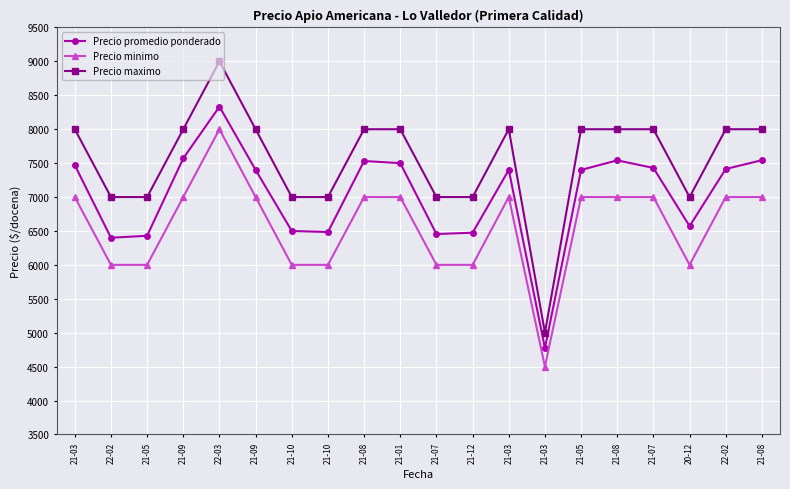

What is the average value of the Precio maximo series?

7550